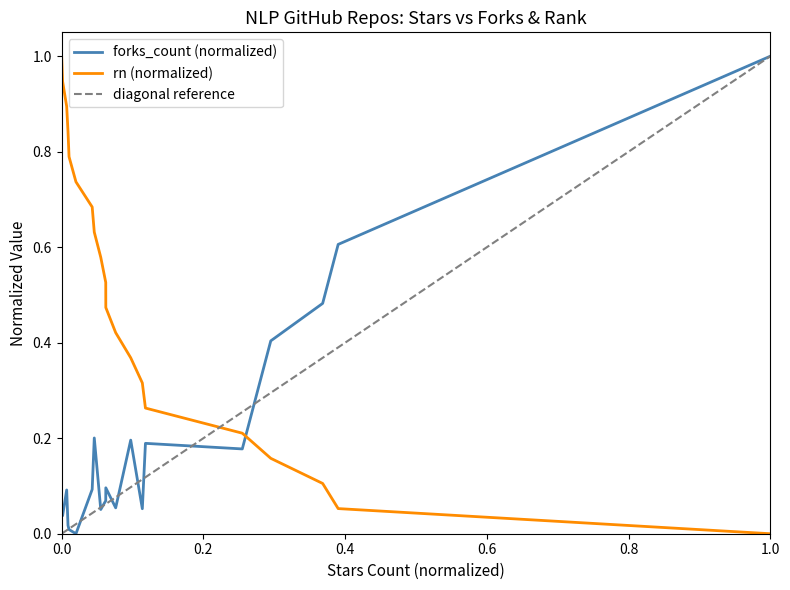

Which series ends up on top after the final intersection of rn (normalized) and forks_count (normalized)?

forks_count (normalized)